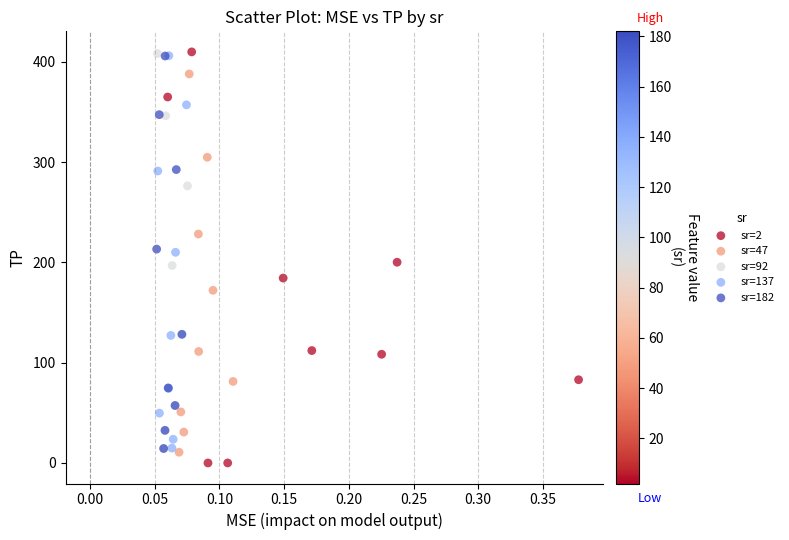

What are all the series names shown in the legend?

sr=2, sr=47, sr=92, sr=137, sr=182